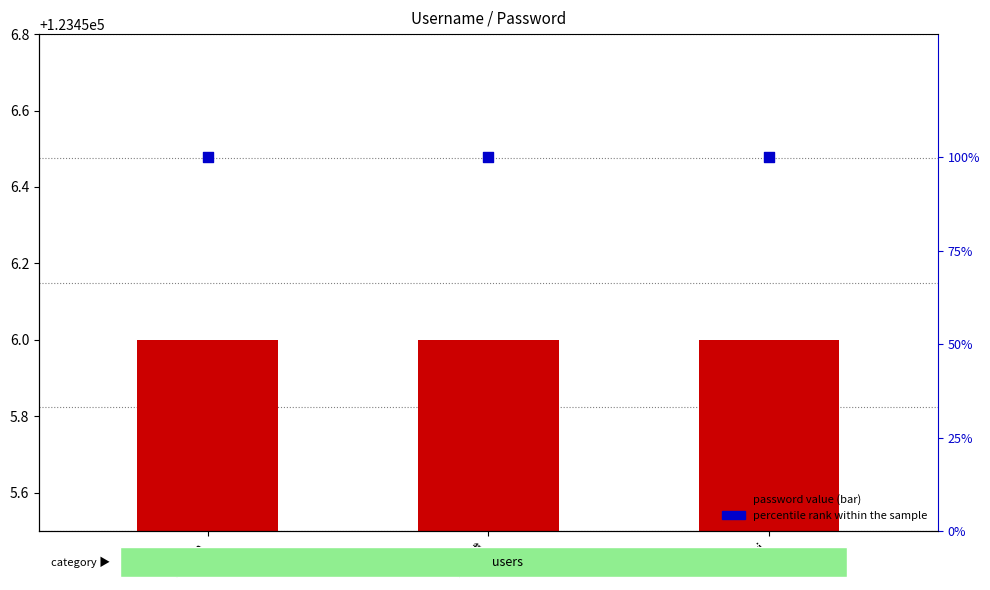

What is the total value across all series at 管亚博?

123556